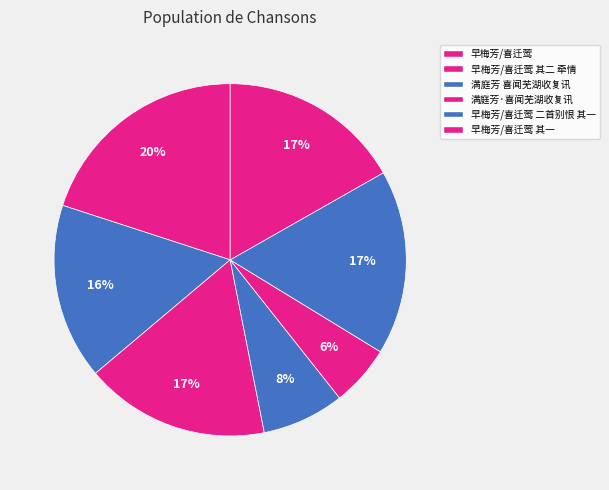

How many slices are in this pie chart?

7